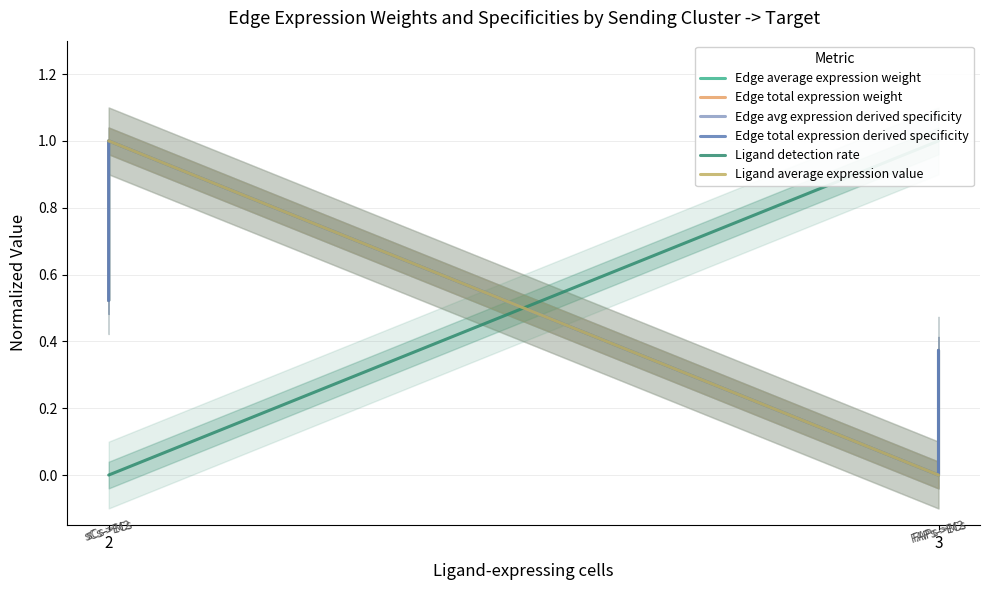

List the series in order of their peak value, lowest first.

Edge average expression weight, Edge total expression weight, Edge avg expression derived specificity, Edge total expression derived specificity, Ligand detection rate, Ligand average expression value